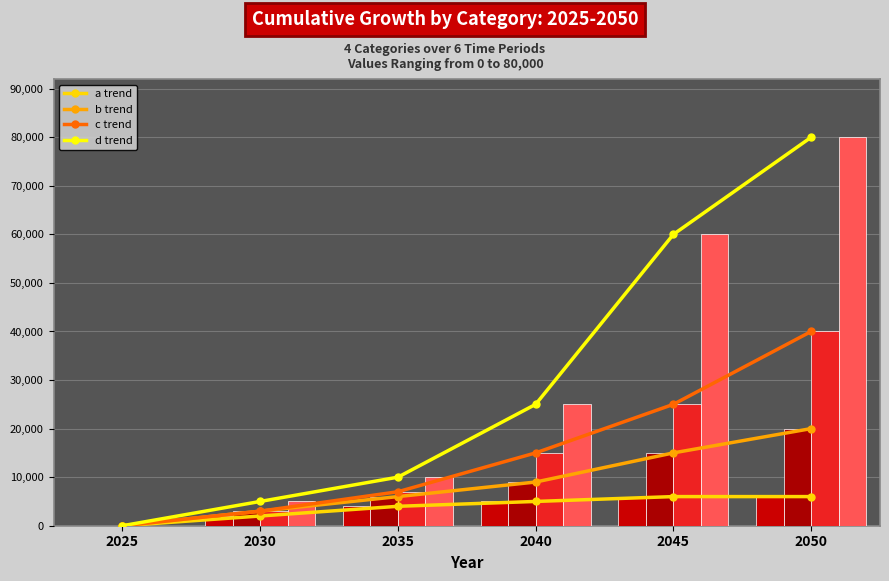

Which series has the largest total across all categories?

d